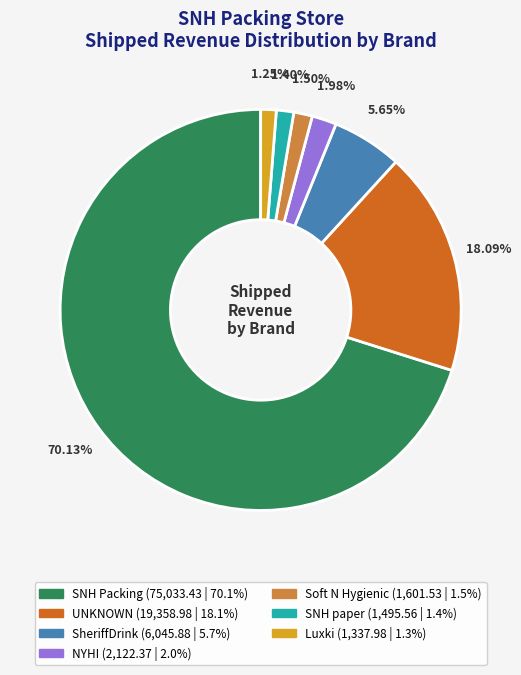

Which category has the biggest portion of the pie?

SNH Packing